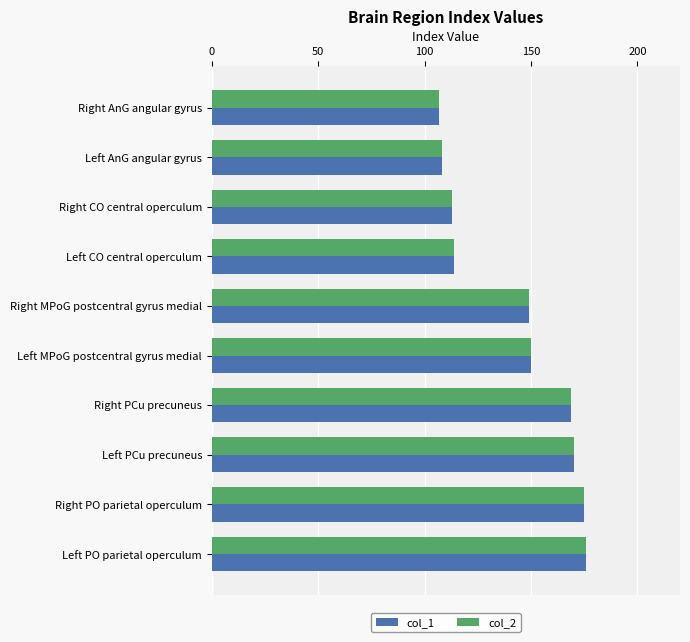

What is the difference between the col_2 values at Right PO parietal operculum and Left AnG angular gyrus?

67